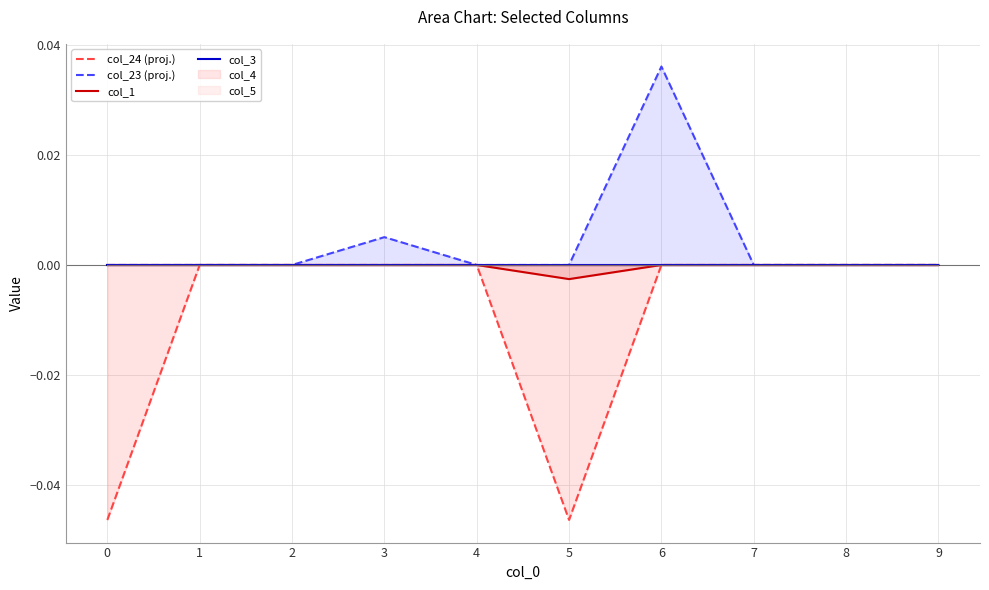

Count the col_23 (proj.) values in the range 0 to 1.

10